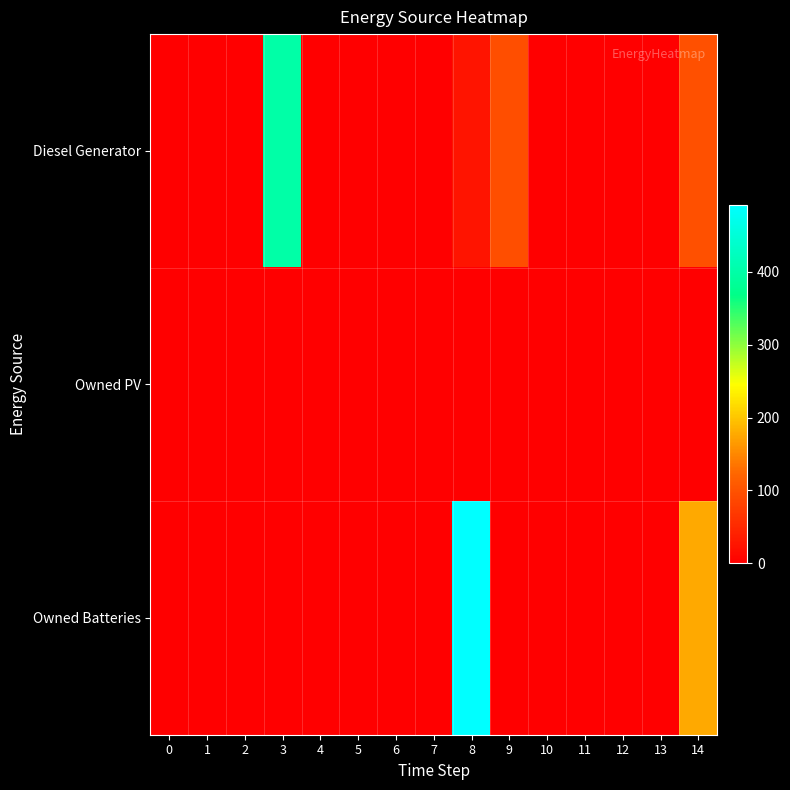

Which series changed the most between 2 and 7?

Diesel Generator